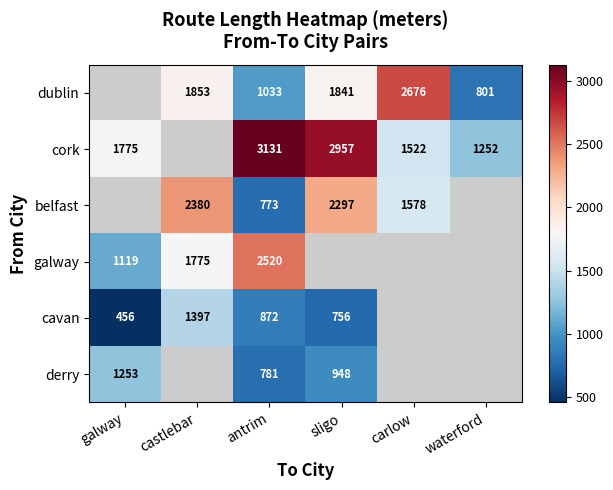

At which category does the chart reach its minimum across all series?

galway